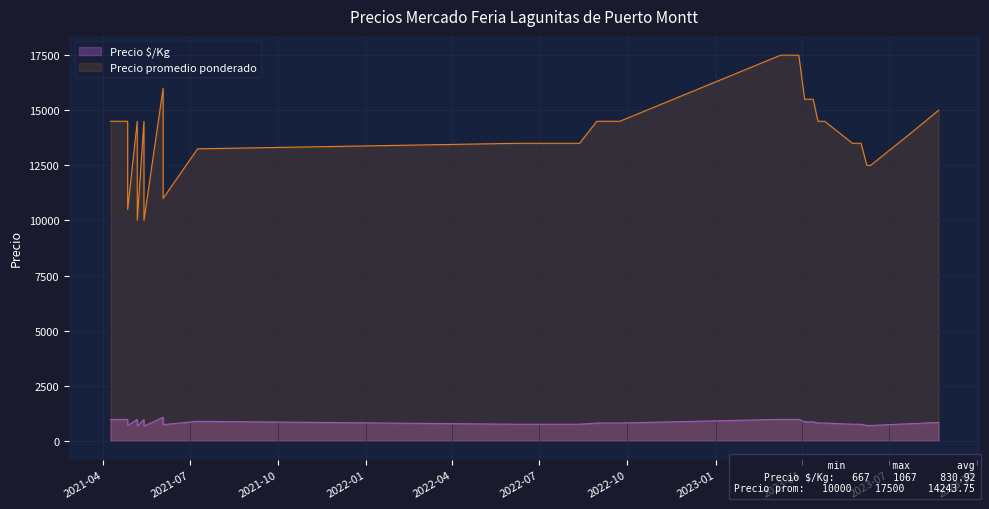

Which category has the lowest value in the Precio promedio ponderado series?

2021-05-14